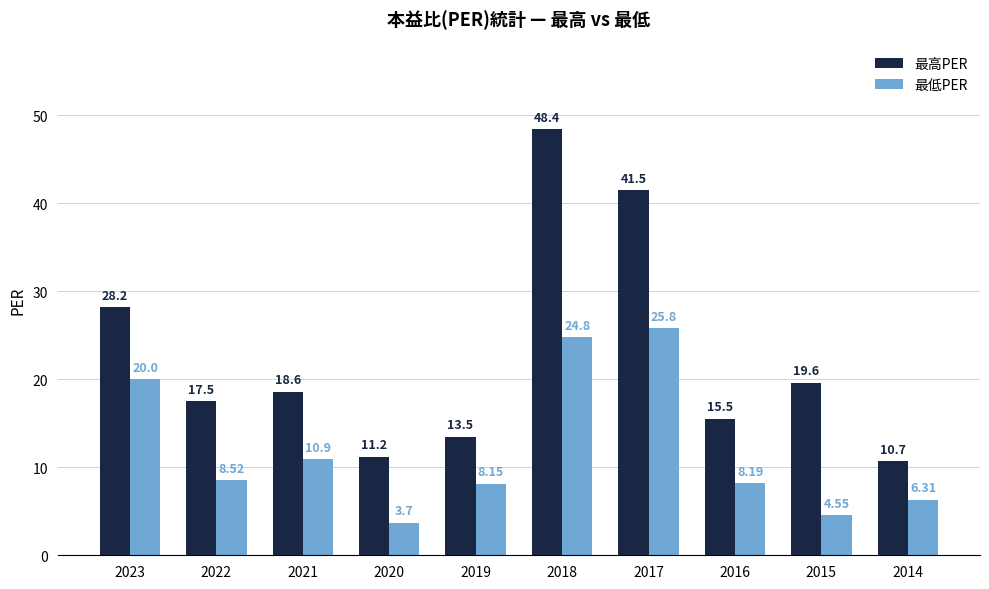

What is the value of the 最高PER bar at the 2nd from the left?

17.5